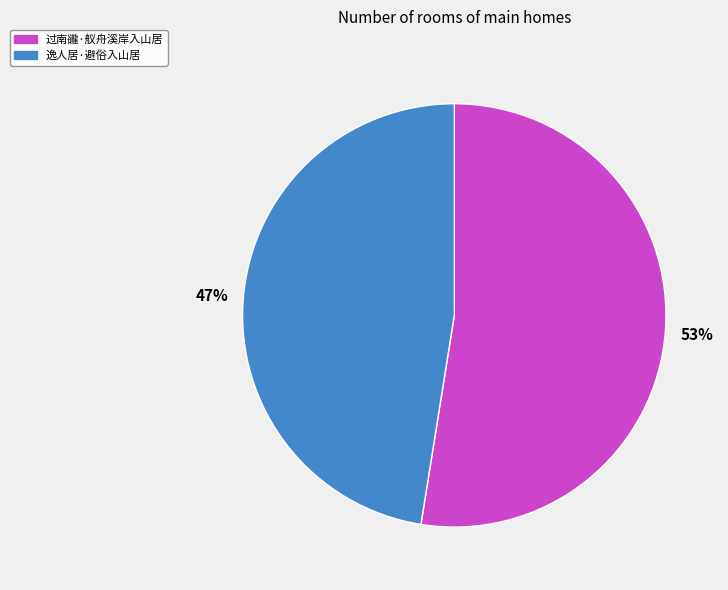

Count the number of slices in the pie.

2